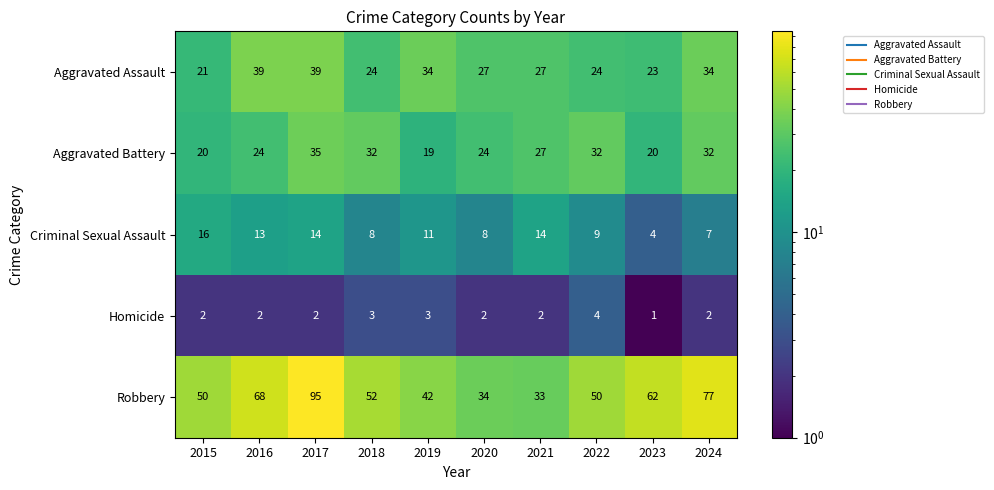

The Aggravated Assault series shows 38 at 2018. True or false?

False